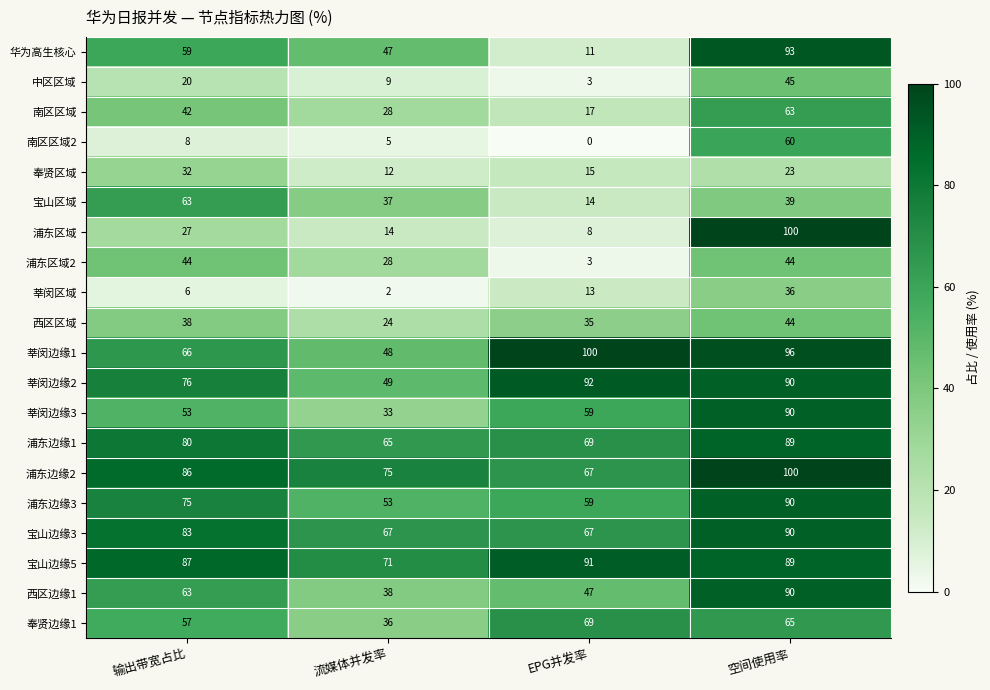

List the labels in order of 西区区域 value, smallest first.

流媒体并发率, EPG并发率, 输出带宽占比, 空间使用率